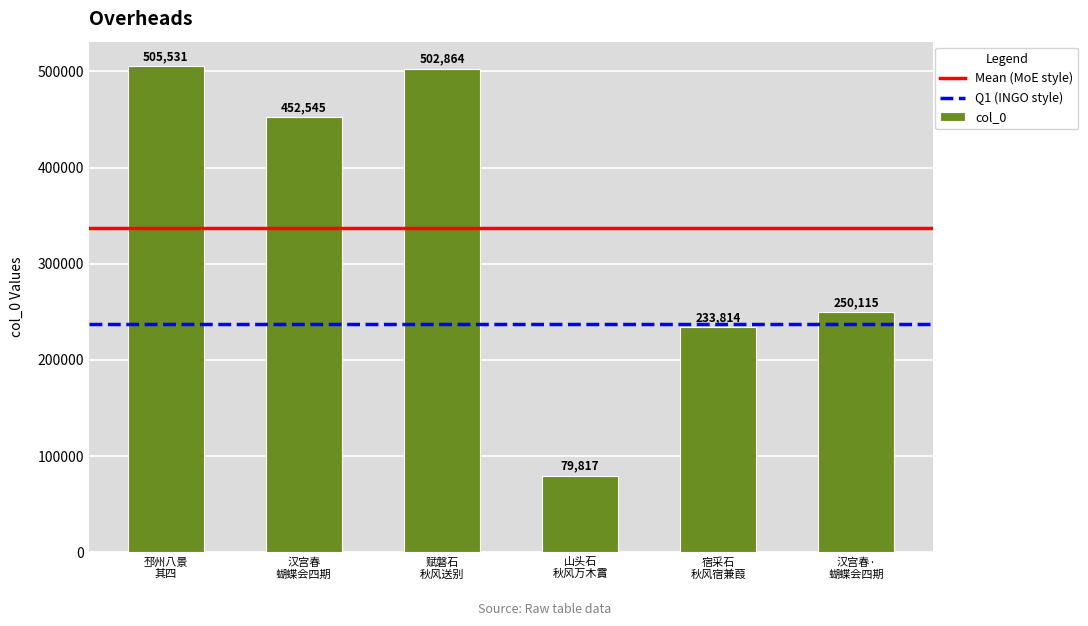

What is the average value?

337448